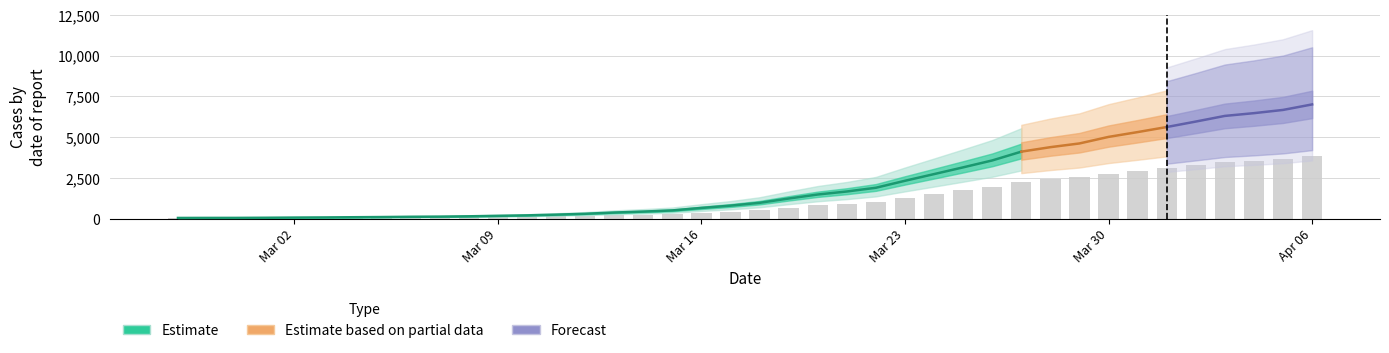

Reading left to right, list all the values displayed in this chart.

46	49	50	58	69	77	90	102	118	127	147	176	205	249	302	378	436	508	660	801	975	1238	1485	1670	1899	2327	2737	3151	3575	4114	4390	4618	5020	5315	5625	5961	6308	6477	6675	7013